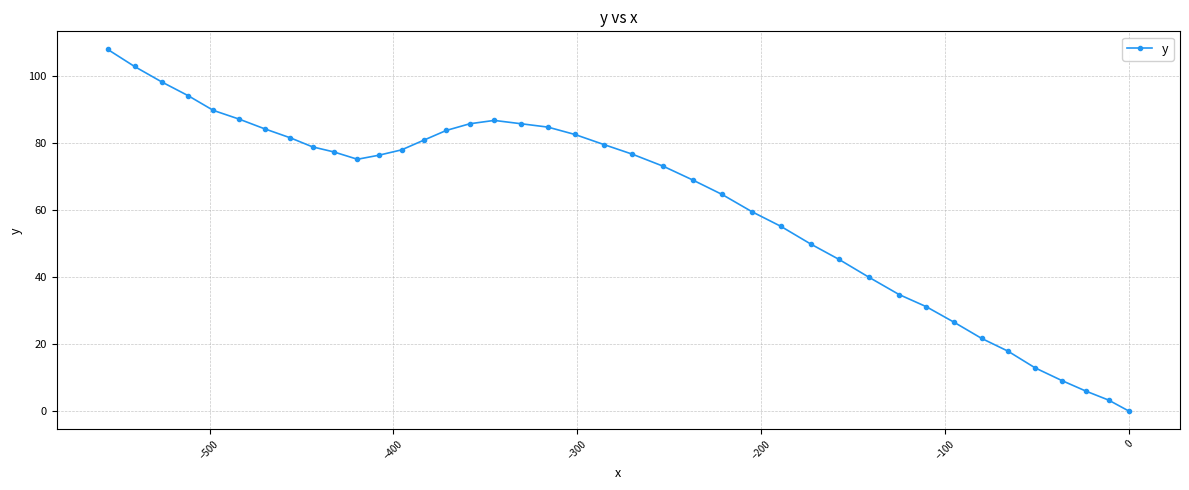

What is the value of the 30th point from the left?

40.0